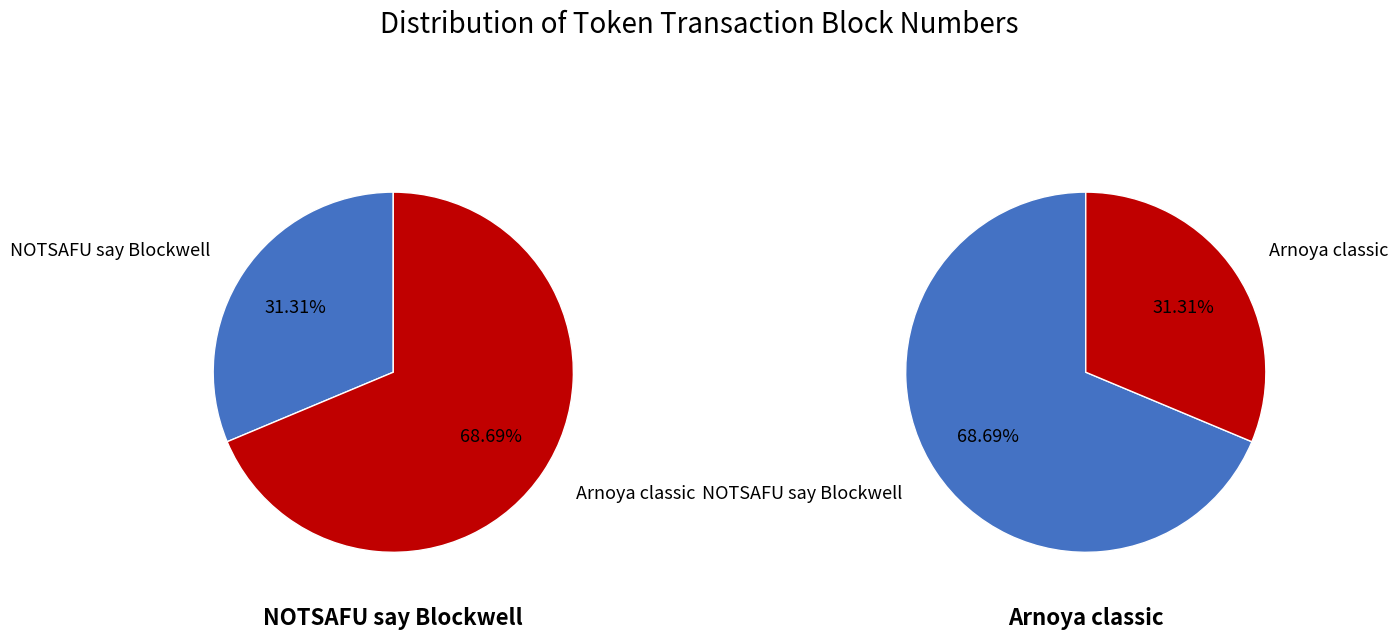

What percentage is the Arnoya classic slice, to the nearest percent?

69%